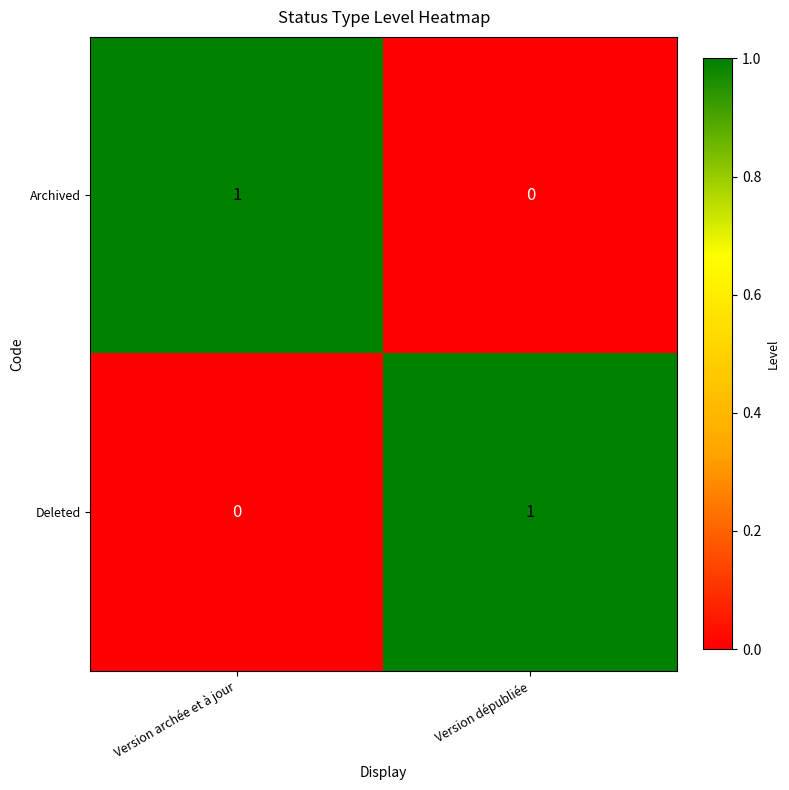

The Deleted series shows 2 at Version dépubliée. True or false?

False